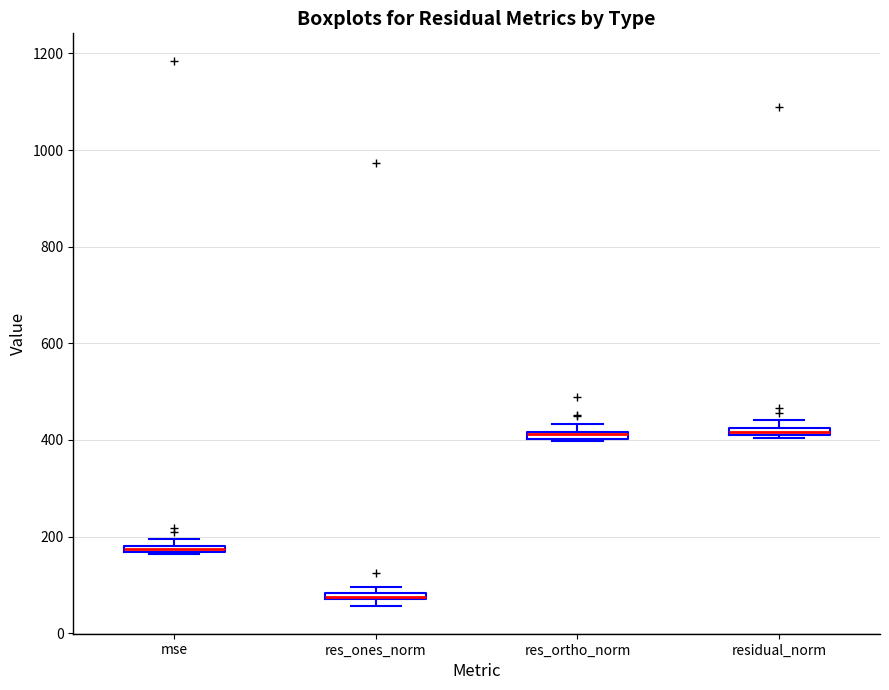

Where is the lower edge of the box for res_ortho_norm on the y-axis? The values are not printed on the chart, so give them approximately, as read against the axis.

400